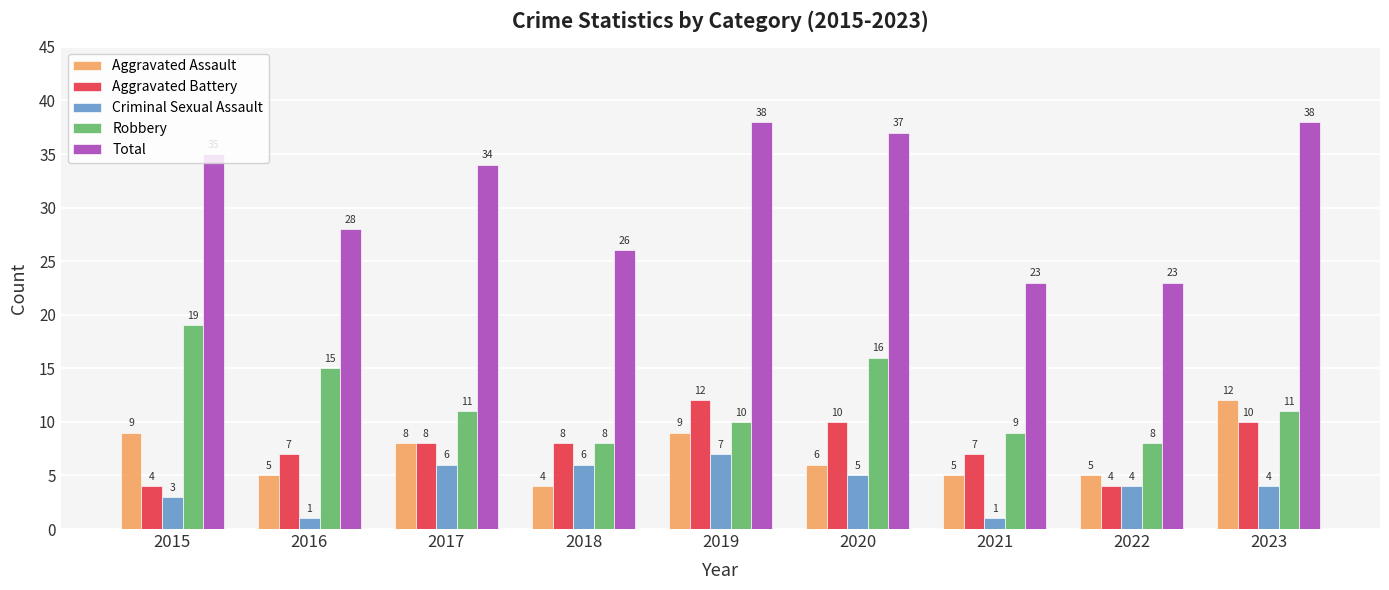

What is the difference between the highest and lowest values at 2022?

19